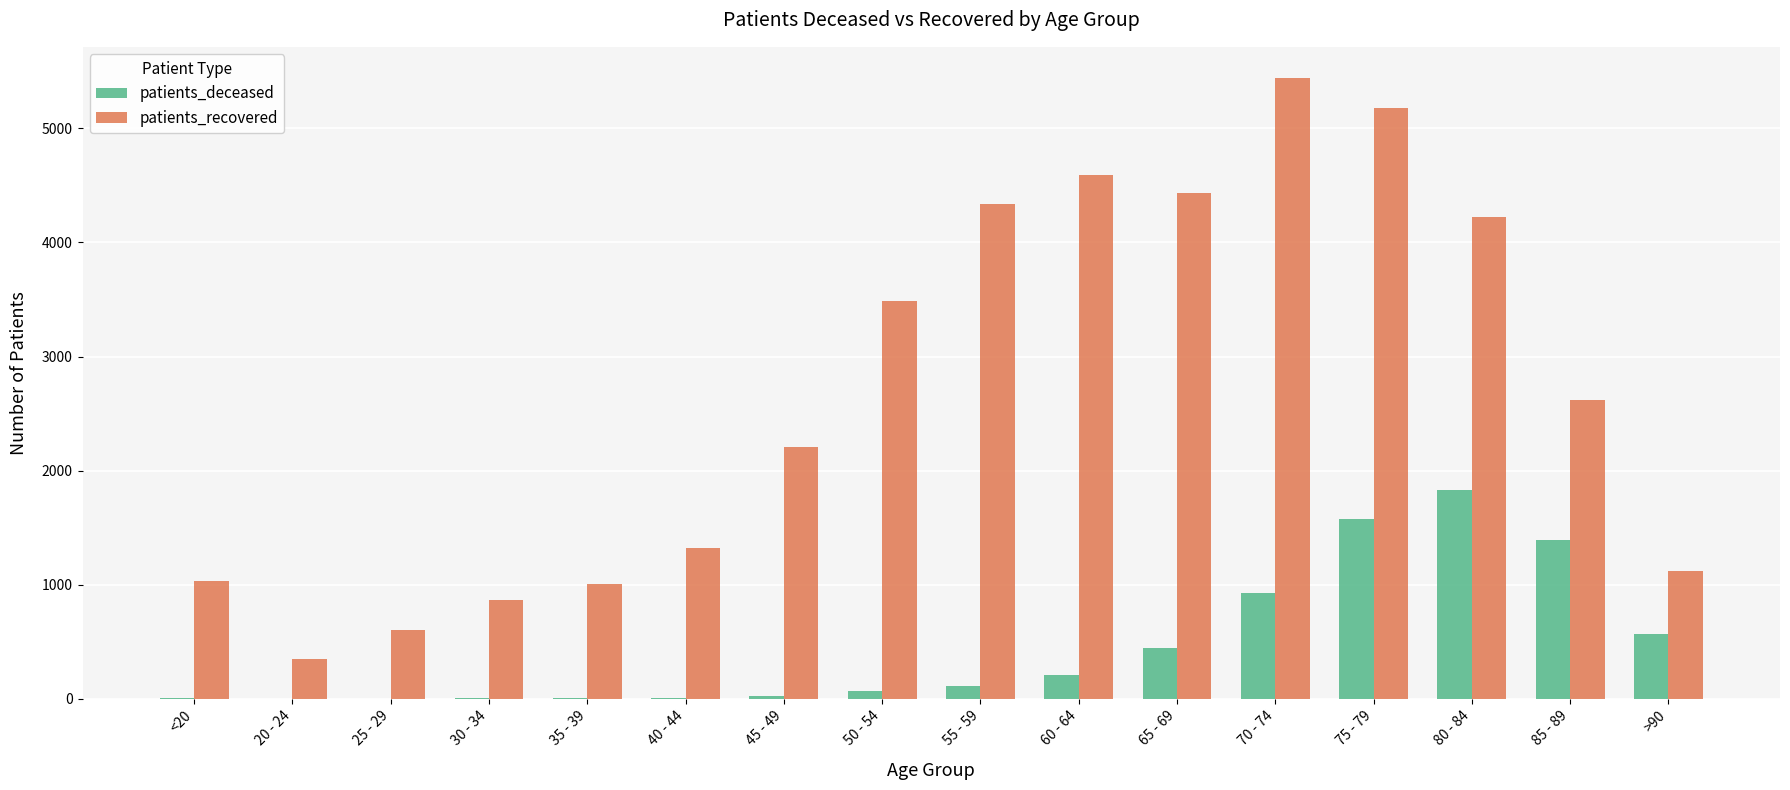

True or false: patients_deceased has a value of 9 at 35 - 39.

True